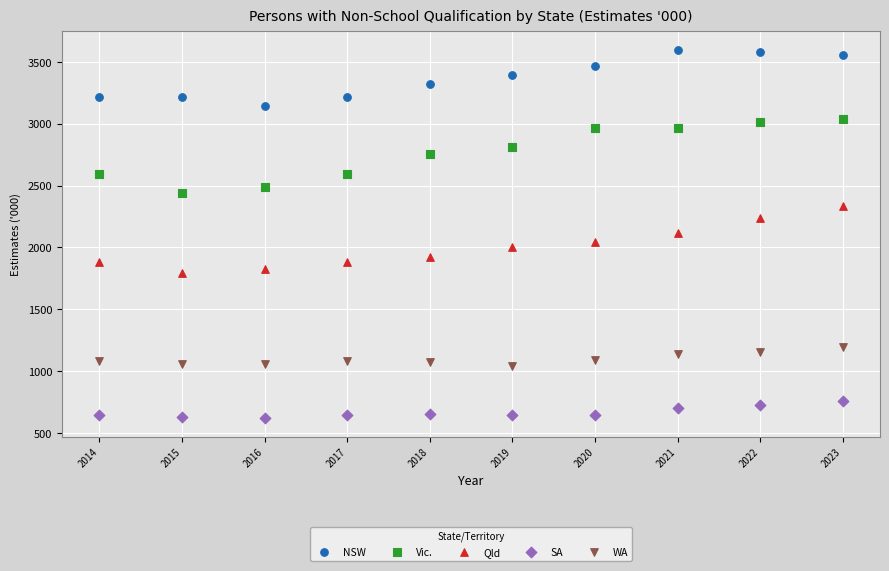

Which series reaches the minimum Y coordinate?

SA